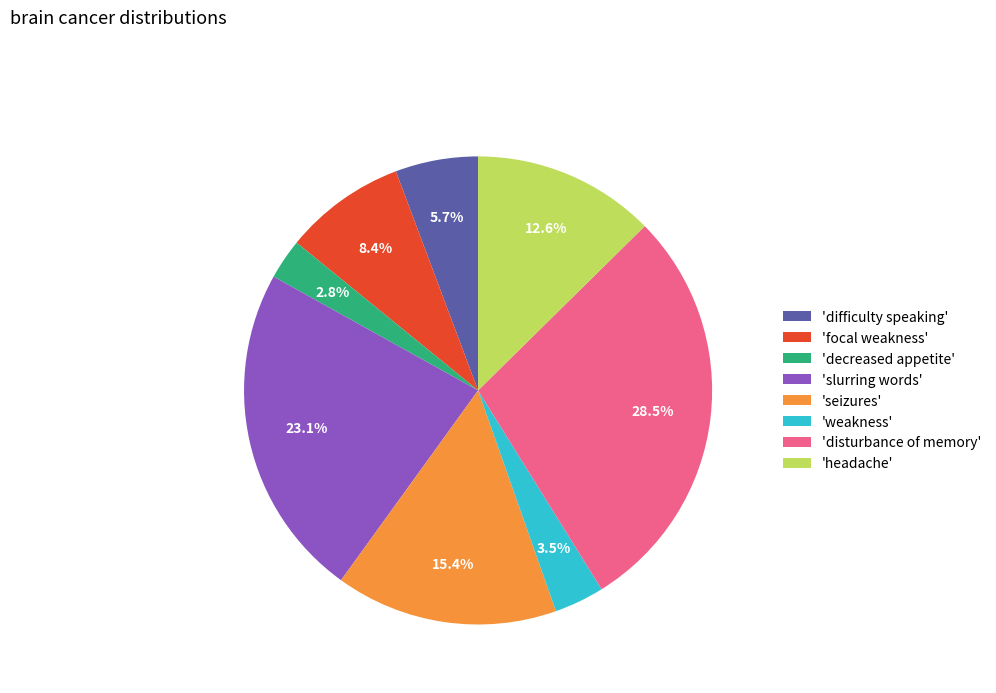

Which has a higher value, 'weakness' or 'disturbance of memory'?

'disturbance of memory'